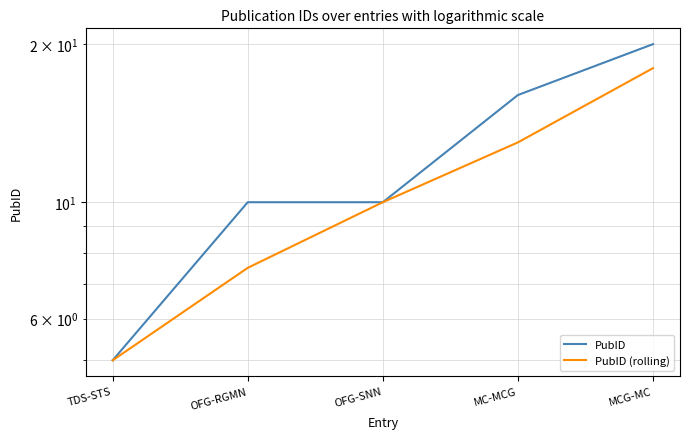

What is the minimum value shown in the chart?

5.0